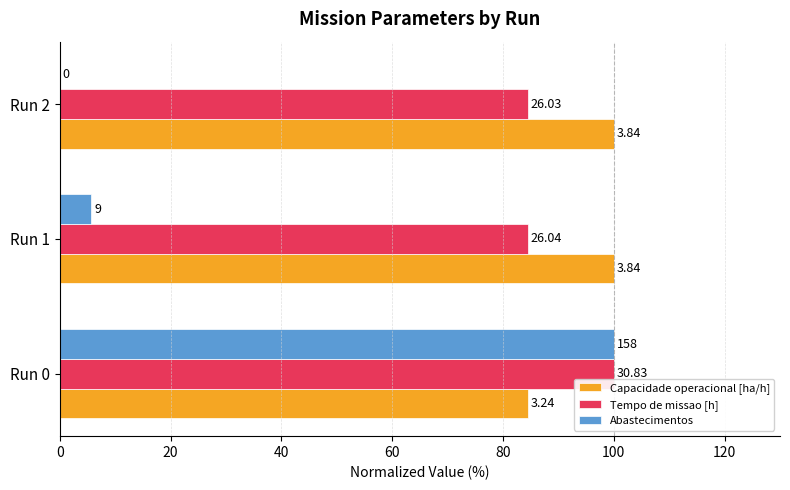

Which series has the largest total across all categories?

Capacidade operacional [ha/h]